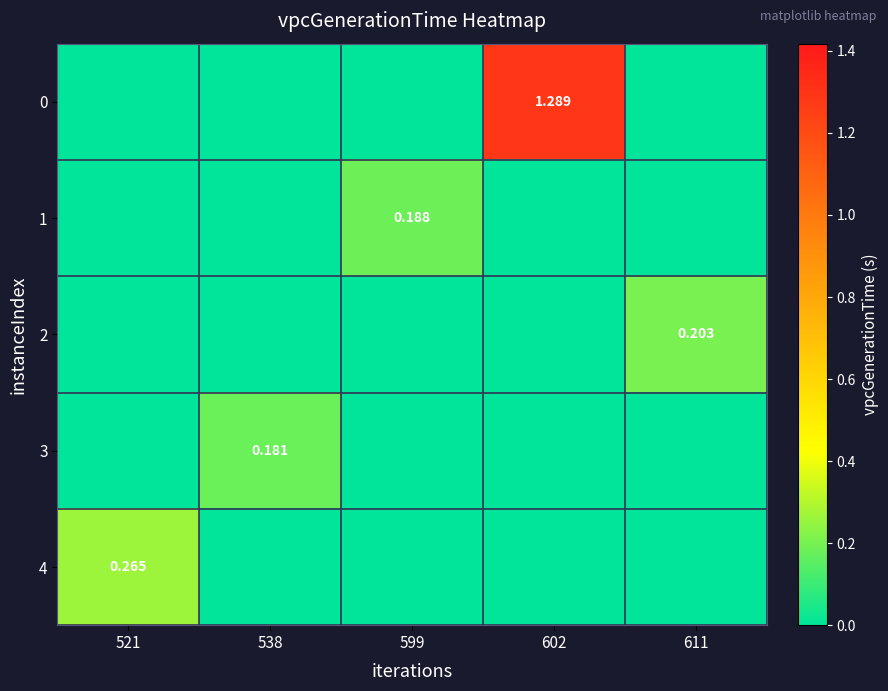

What is the difference between the maximum and minimum values in the 3 series?

0.2